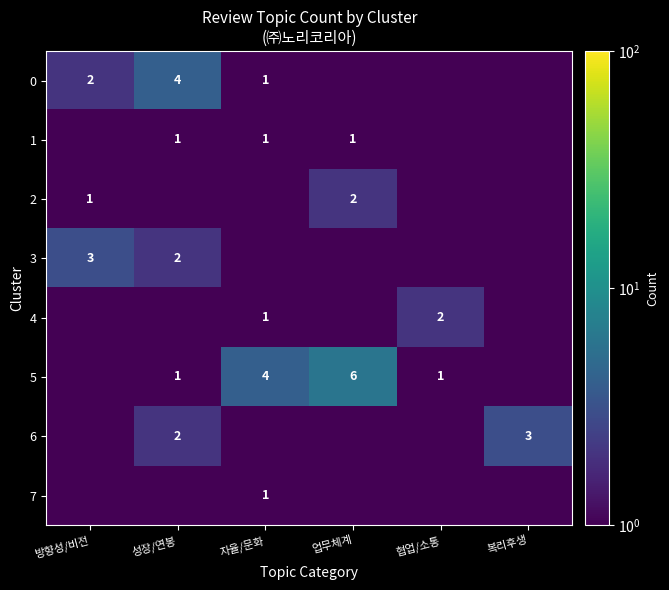

The value of 5 at 협업/소통 is 1.0. True or false?

True